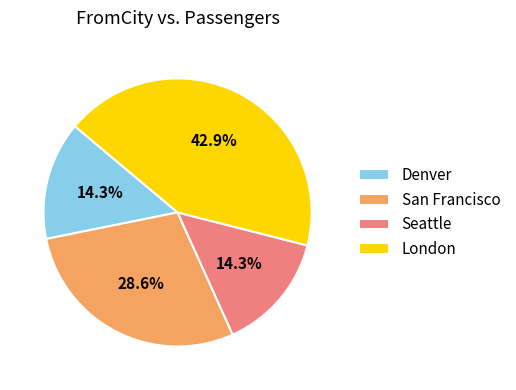

What percentage is NOT represented by London?

57.1%